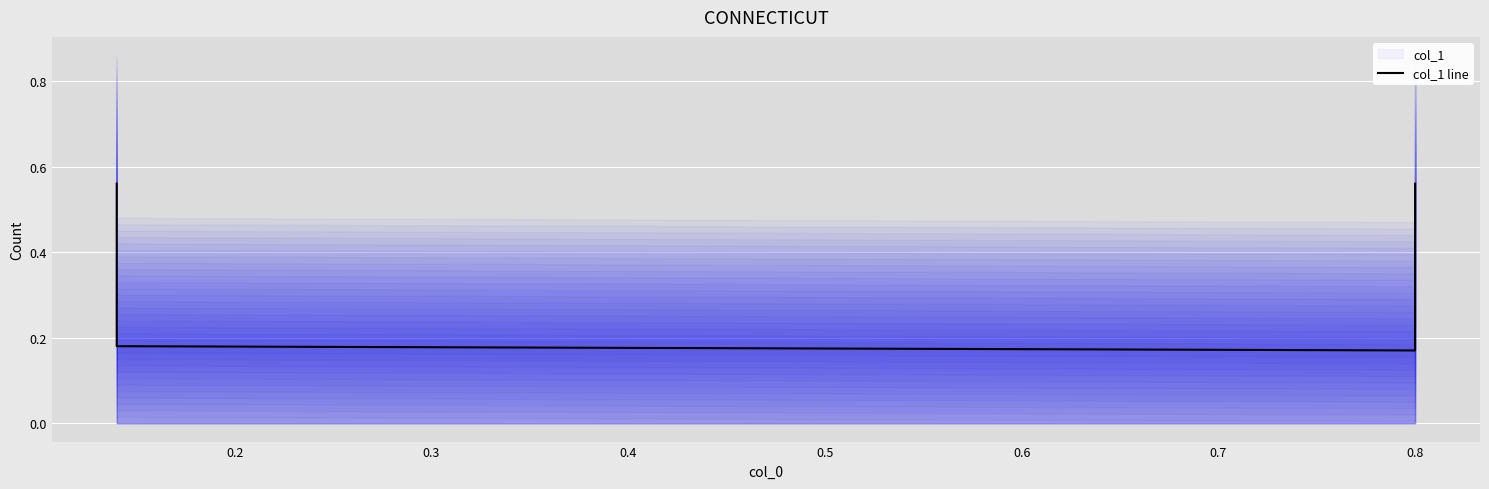

What is the value of the 1st point from the left?

0.6